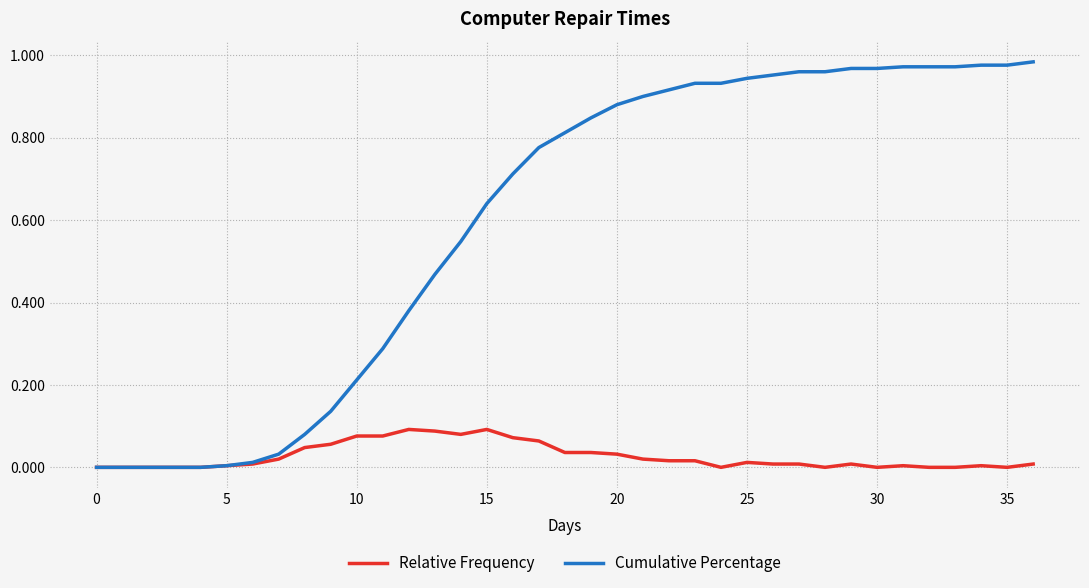

Which series has the largest total across all categories?

Cumulative Percentage